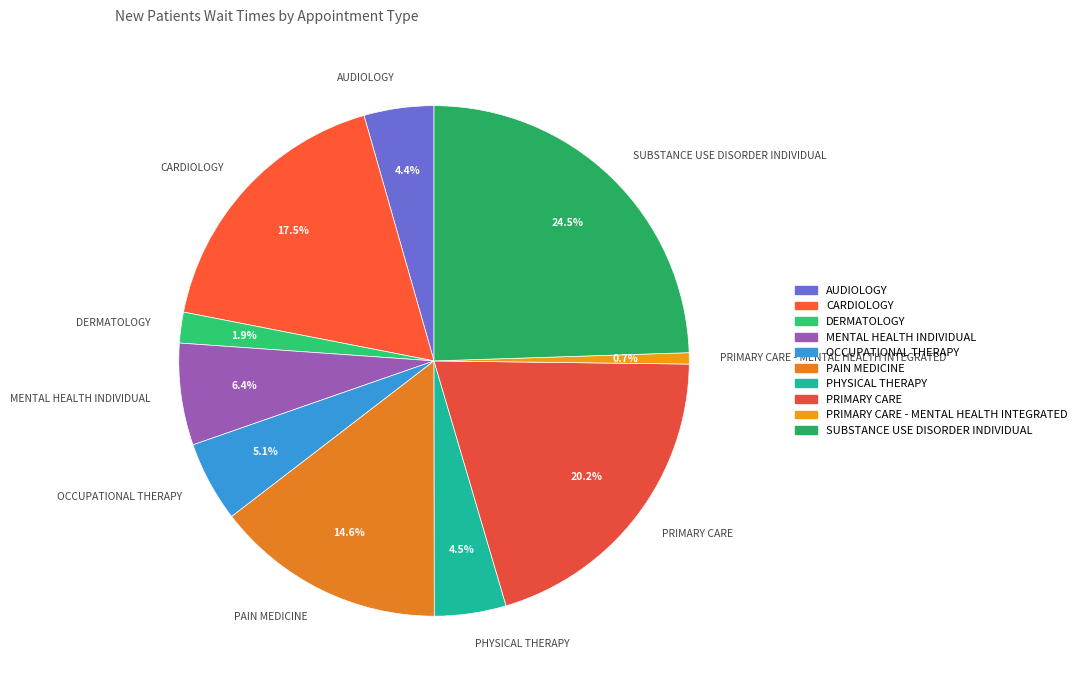

Is there any slice that represents more than half of the pie?

No